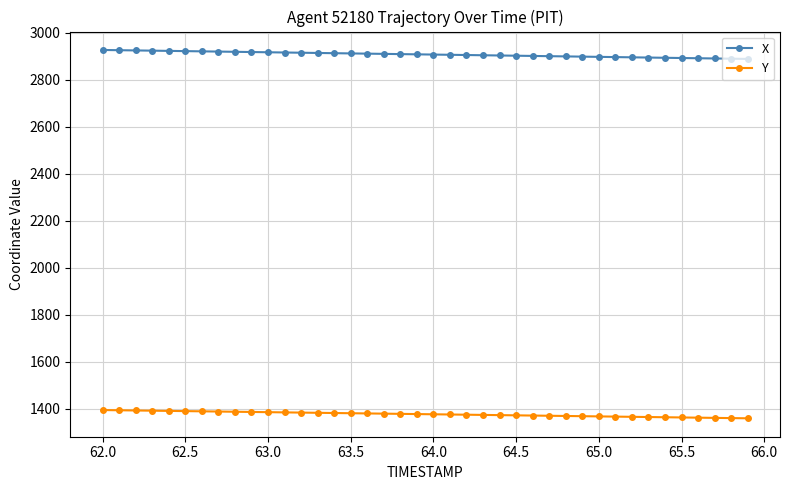

What is the sum of all Y values?

55070.5